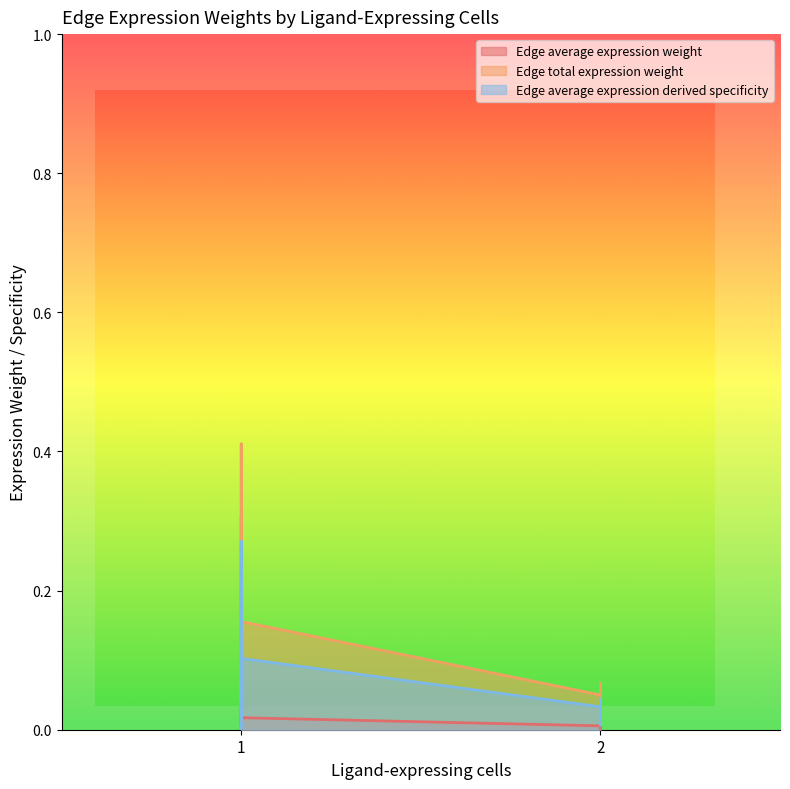

What are all the series names shown in the legend?

Edge average expression weight, Edge total expression weight, Edge average expression derived specificity